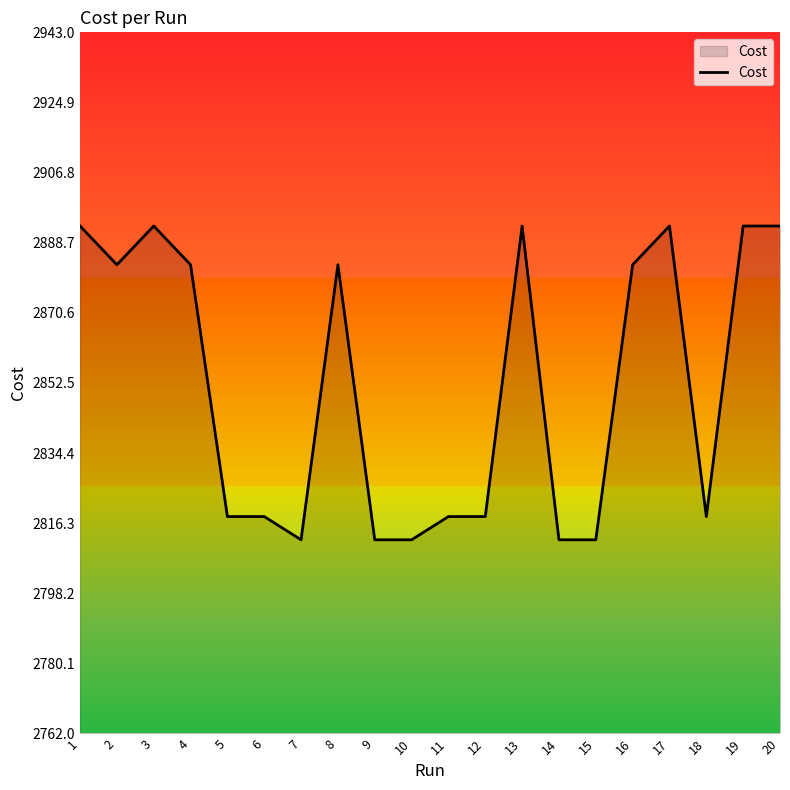

What value does the data have at 5?

2818.0